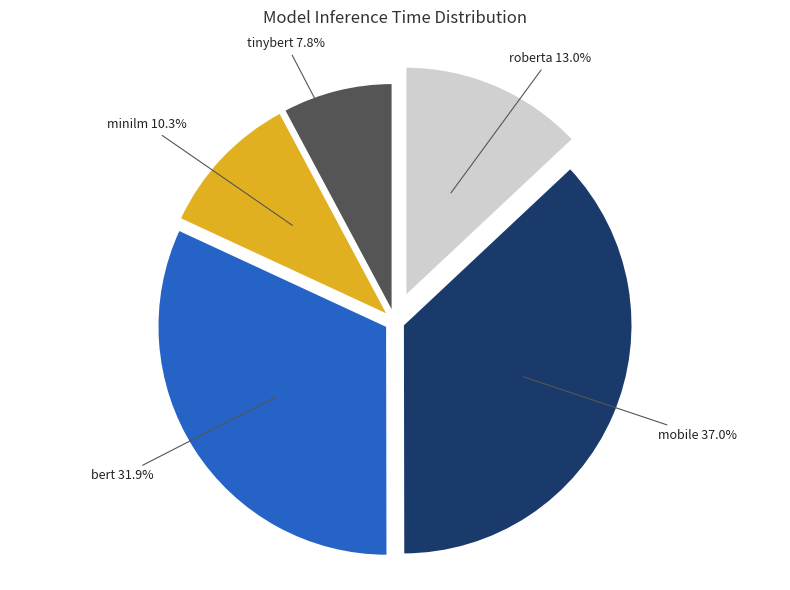

Is there a majority slice in this chart?

No